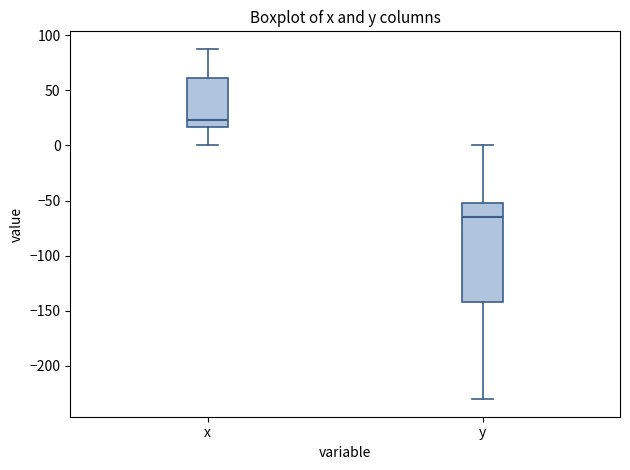

Which box is the tallest, from its lower edge to its upper edge?

y